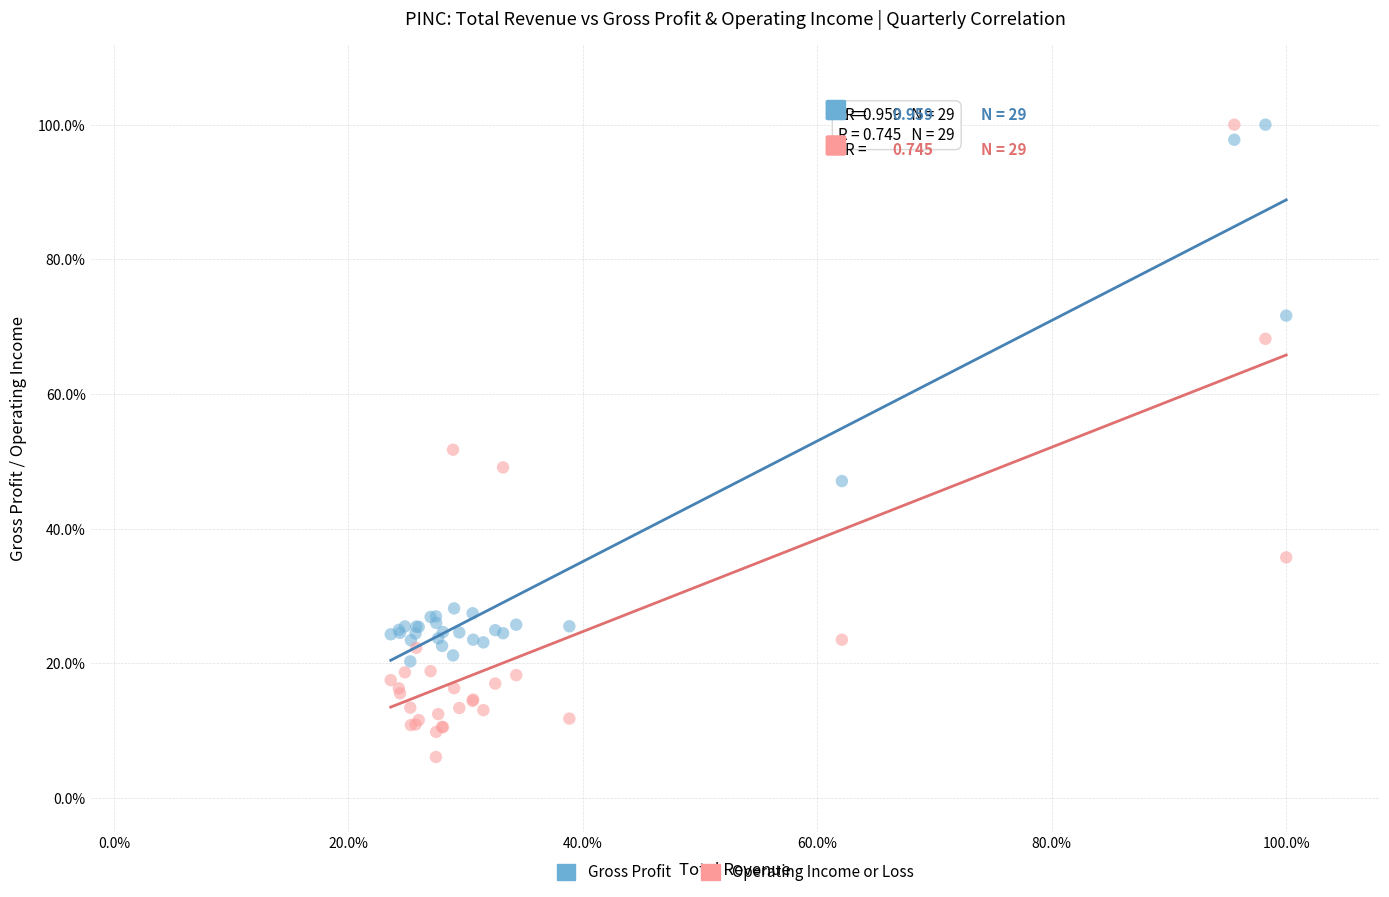

Which series contains the lowest Y value?

Operating Income or Loss